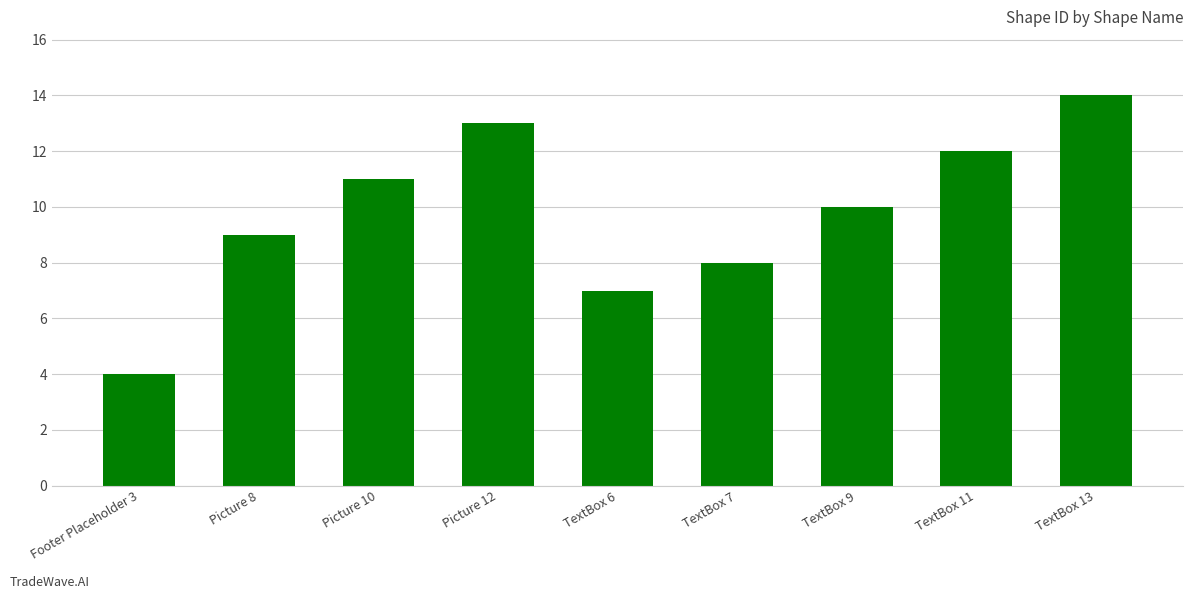

Count the values in the range 8 to 12.

5